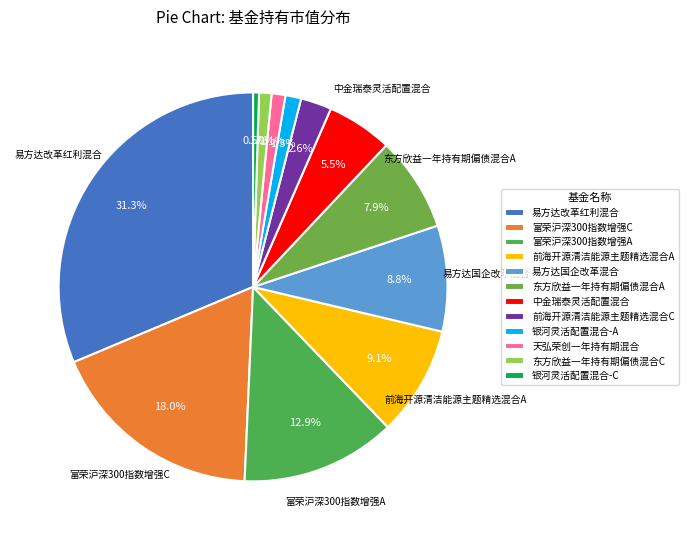

Is there a majority slice in this chart?

No